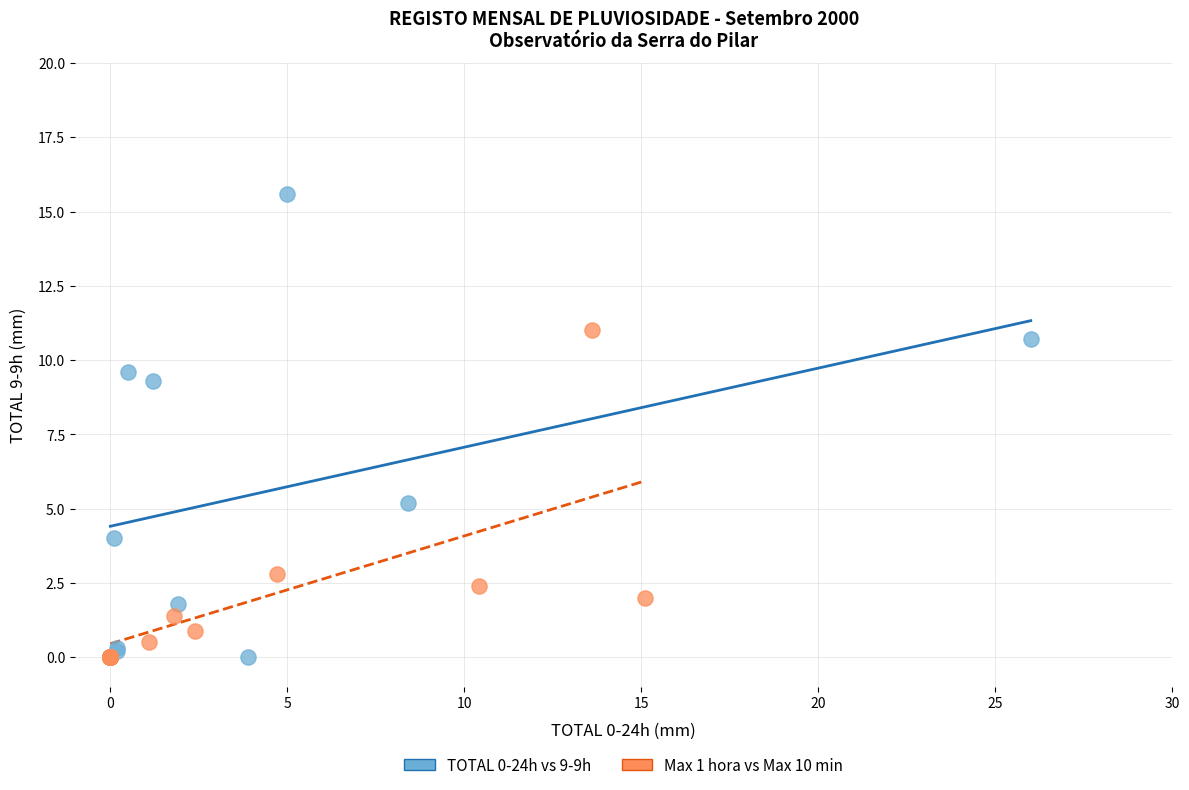

Which series has the widest spread of Y values?

TOTAL 0-24h vs 9-9h